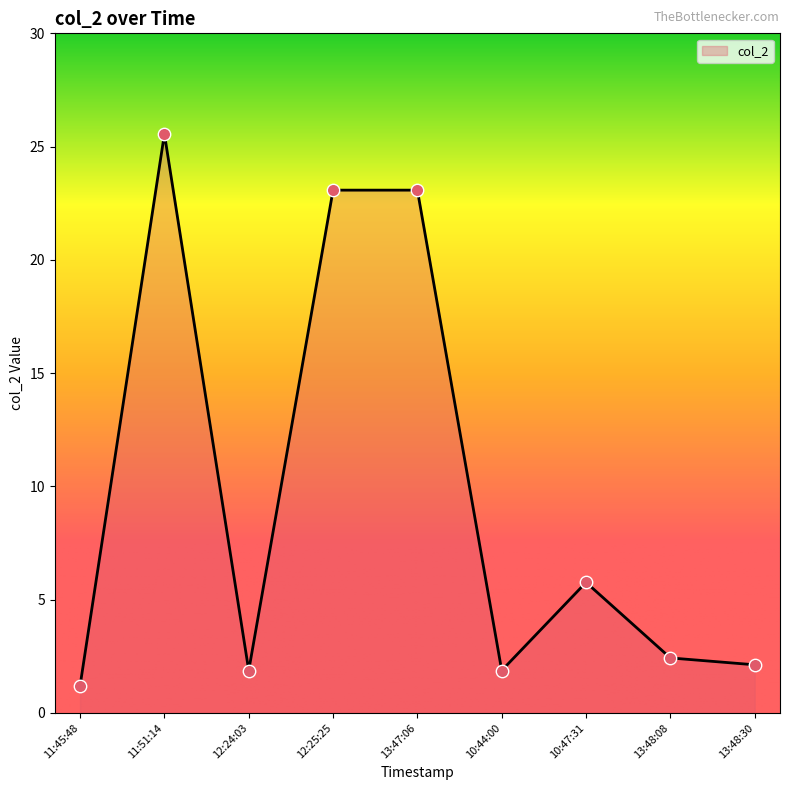

What is the change in value from 11:45:48 to 11:51:14?

+24.4